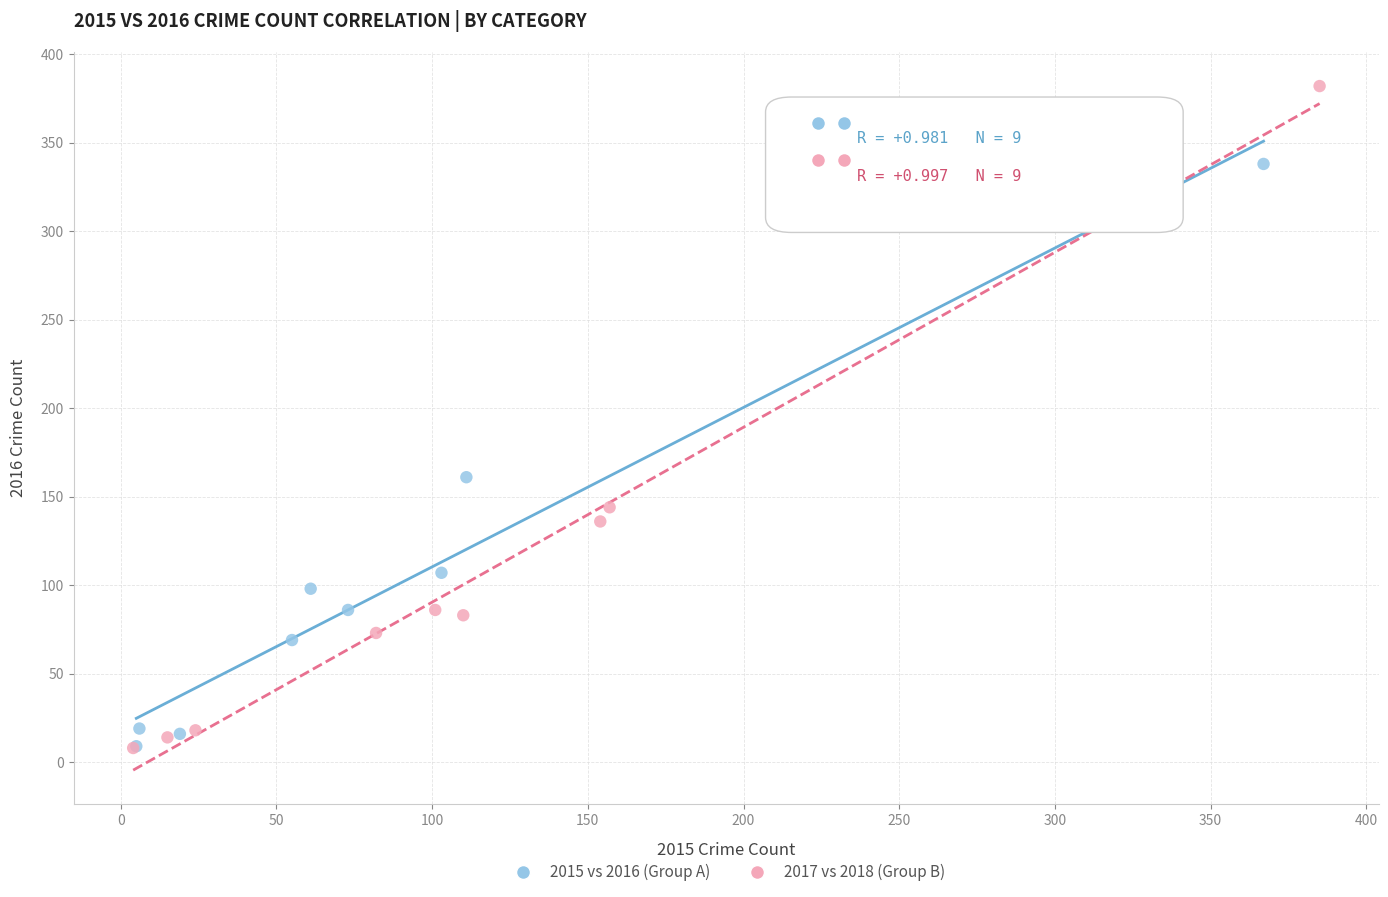

Which series reaches the maximum Y coordinate?

2017 vs 2018 (Group B)